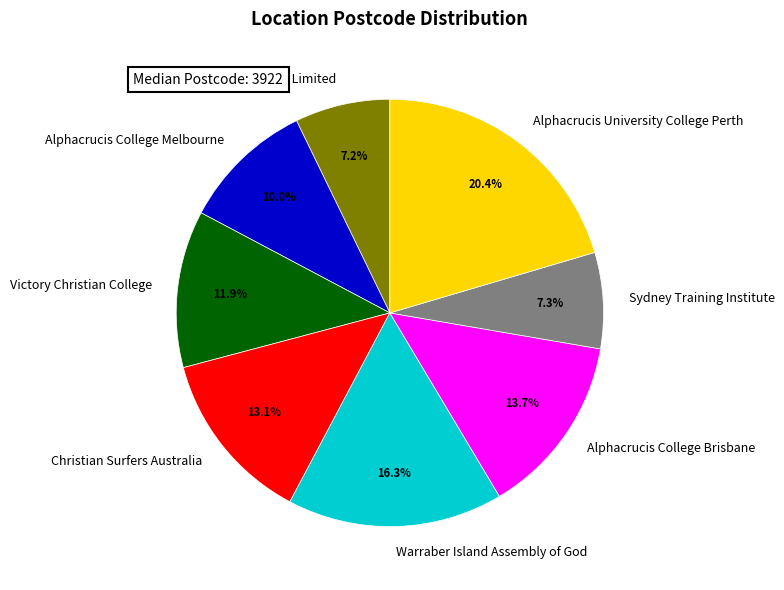

Is there any slice that represents more than half of the pie?

No